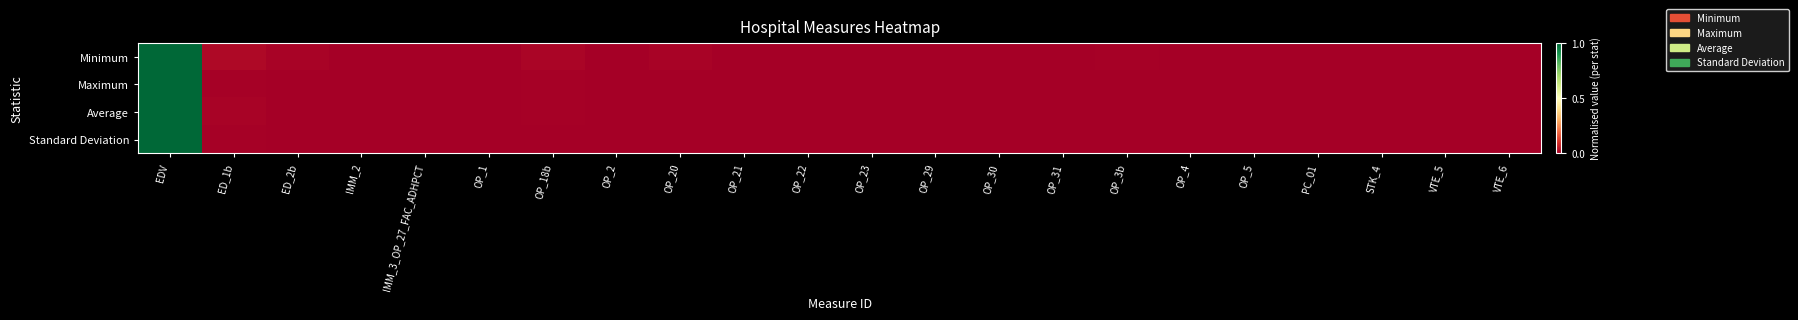

What is the greatest value displayed?

1.0